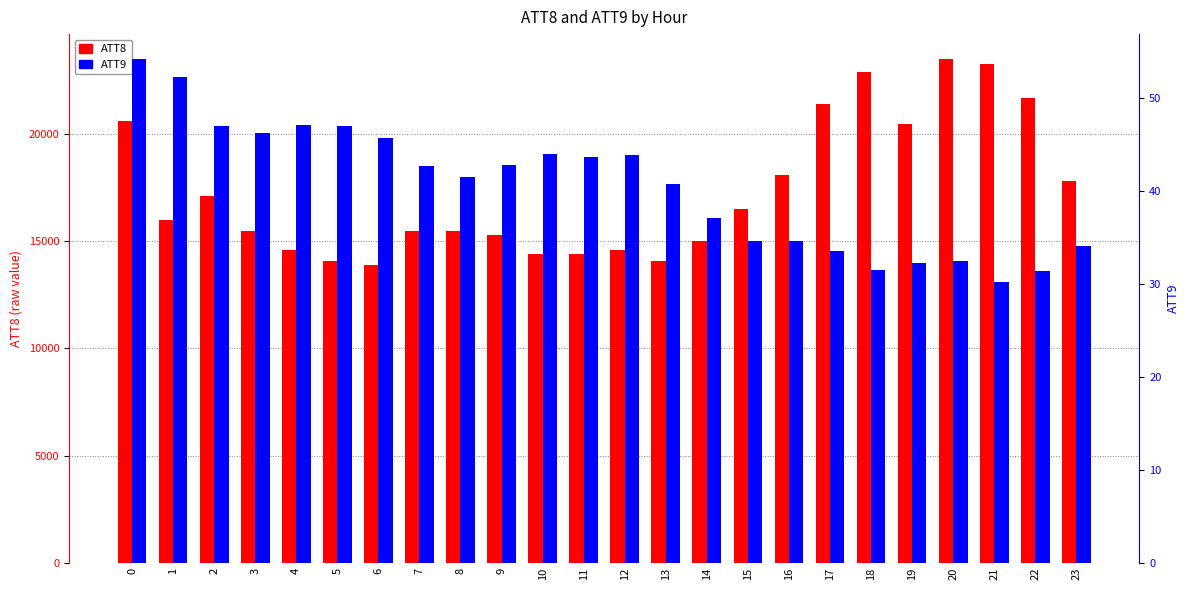

Reading left to right, transcribe all the data shown in this chart.

ATT8: 0=20600.0	1=16000.0	2=17100.0	3=15500.0	4=14600.0	5=14100.0	6=13900.0	7=15500.0	8=15500.0	9=15300.0	10=14400.0	11=14400.0	12=14600.0	13=14100.0	14=15000.0	15=16500.0	16=18100.0	17=21400.0	18=22900.0	19=20500.0	20=23500.0	21=23300.0	22=21700.0	23=17800.0
ATT9: 0=54.2	1=52.3	2=47.0	3=46.3	4=47.2	5=47.0	6=45.7	7=42.7	8=41.5	9=42.8	10=44.0	11=43.7	12=43.9	13=40.8	14=37.2	15=34.6	16=34.6	17=33.6	18=31.6	19=32.3	20=32.4	21=30.2	22=31.4	23=34.1